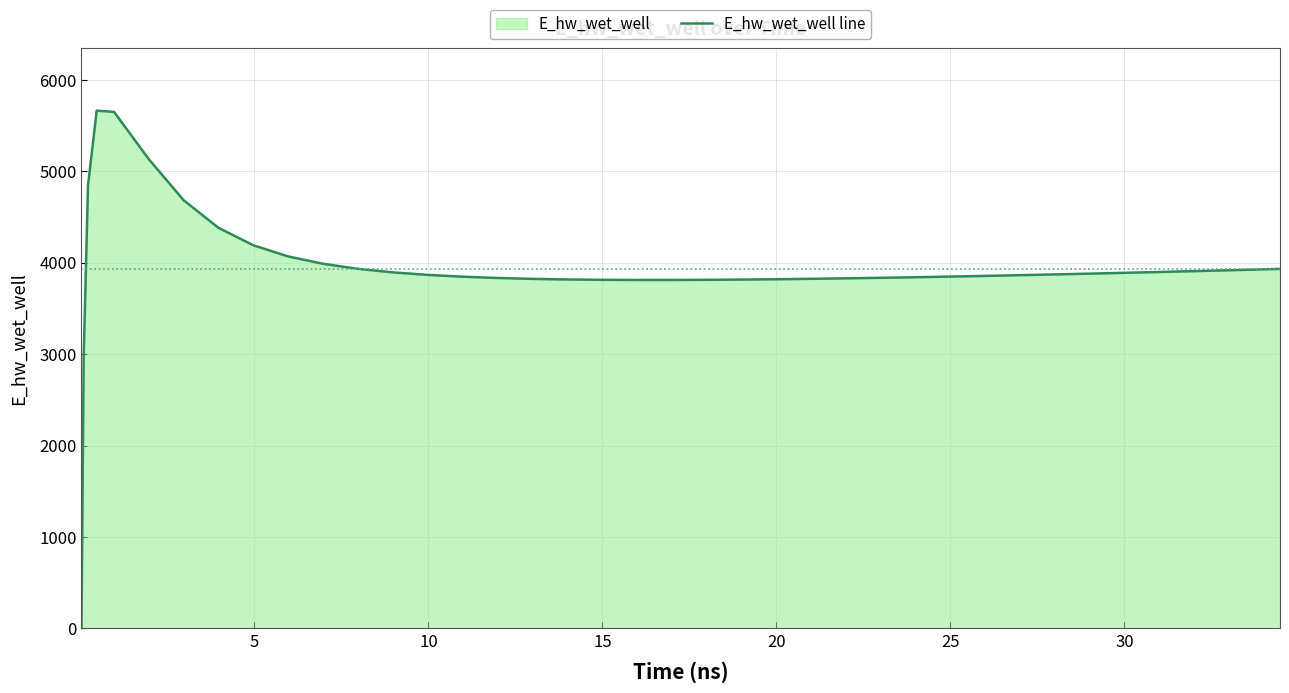

What is the greatest value displayed?

5663.8